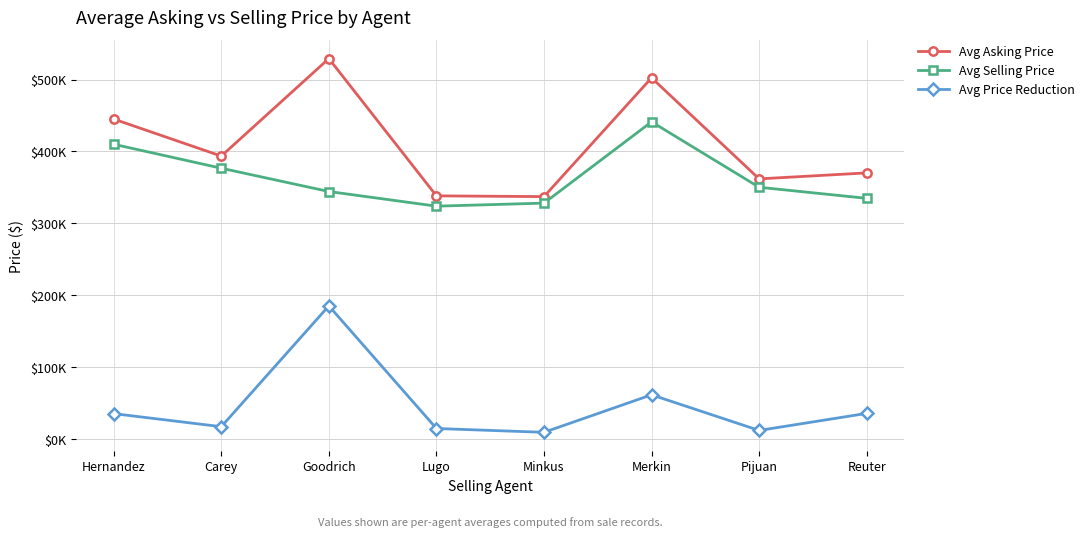

What is the difference between the maximum and minimum values in the Avg Asking Price series?

192133.8